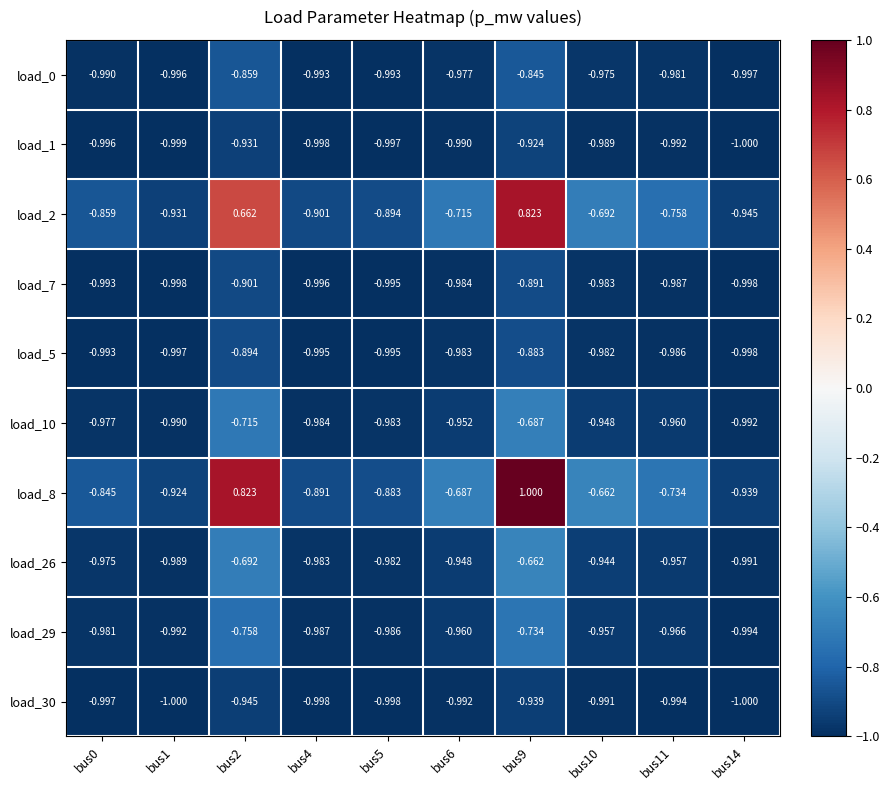

Is the value of load_0 at bus0 greater than the value of load_8 at bus6?

No